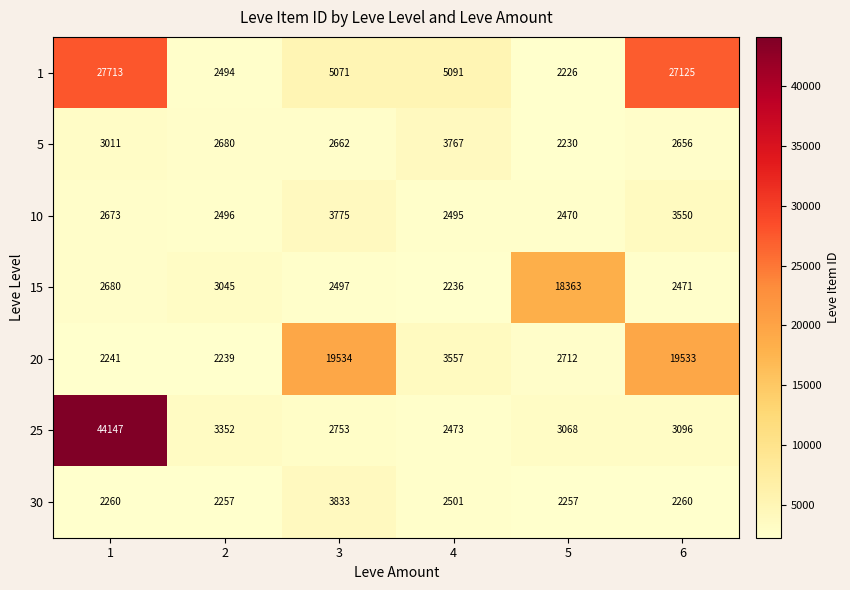

Read the 30 value at 2, to the nearest 10.

2260